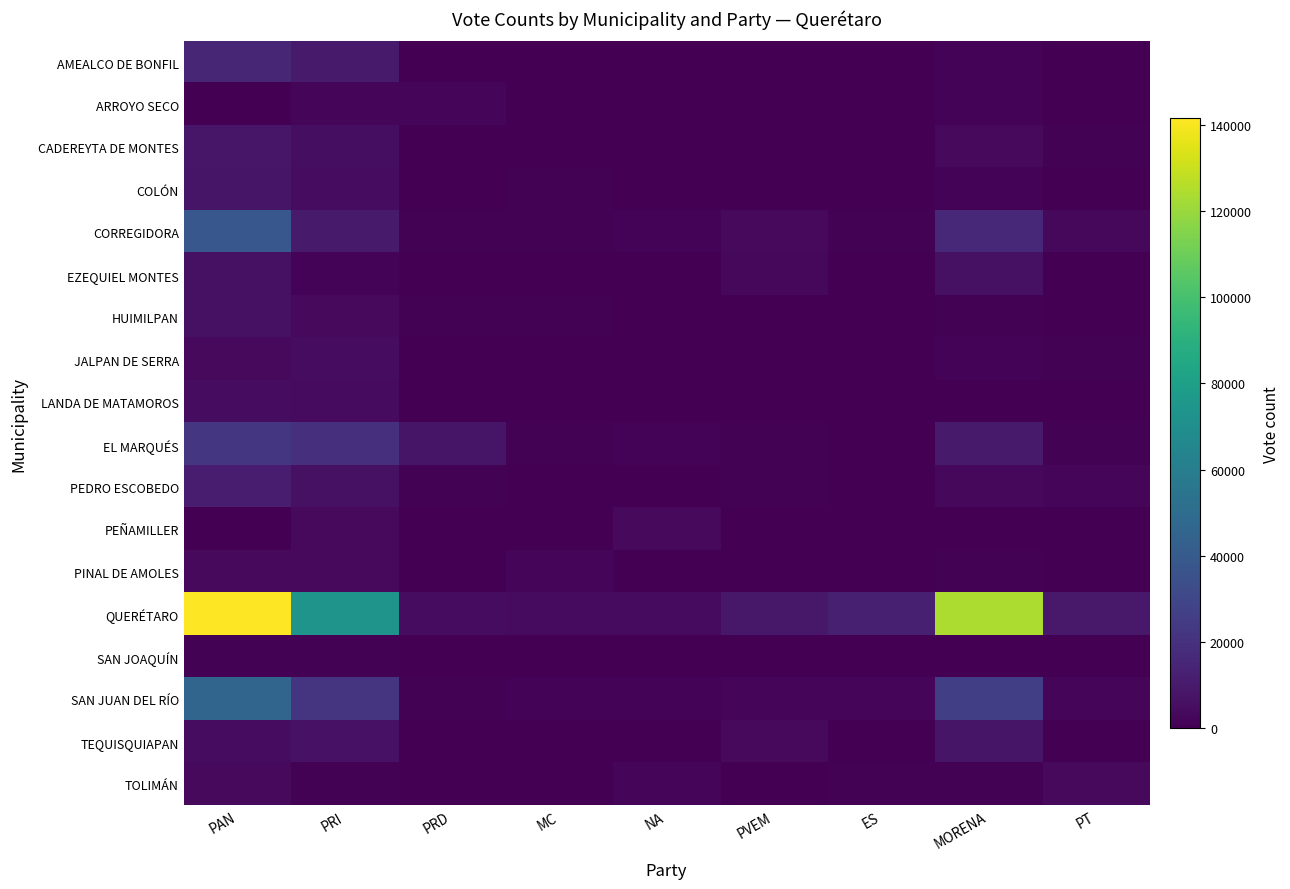

At MORENA, list the series in order from smallest to largest.

PEÑAMILLER, SAN JOAQUÍN, LANDA DE MATAMOROS, PINAL DE AMOLES, TOLIMÁN, HUIMILPAN, JALPAN DE SERRA, COLÓN, ARROYO SECO, AMEALCO DE BONFIL, PEDRO ESCOBEDO, CADEREYTA DE MONTES, EZEQUIEL MONTES, TEQUISQUIAPAN, EL MARQUÉS, CORREGIDORA, SAN JUAN DEL RÍO, QUERÉTARO